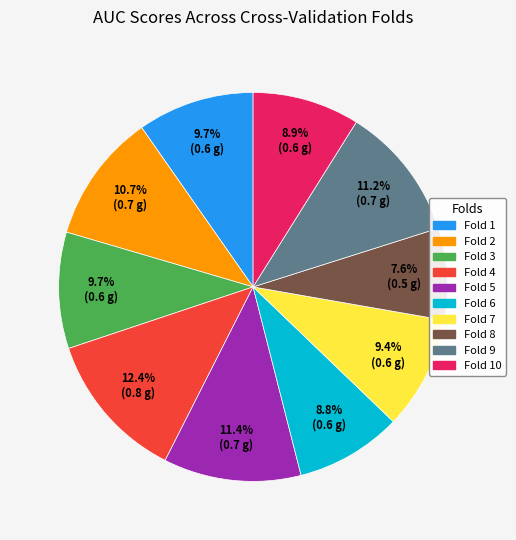

Which category has the smallest portion of the pie?

Fold 8